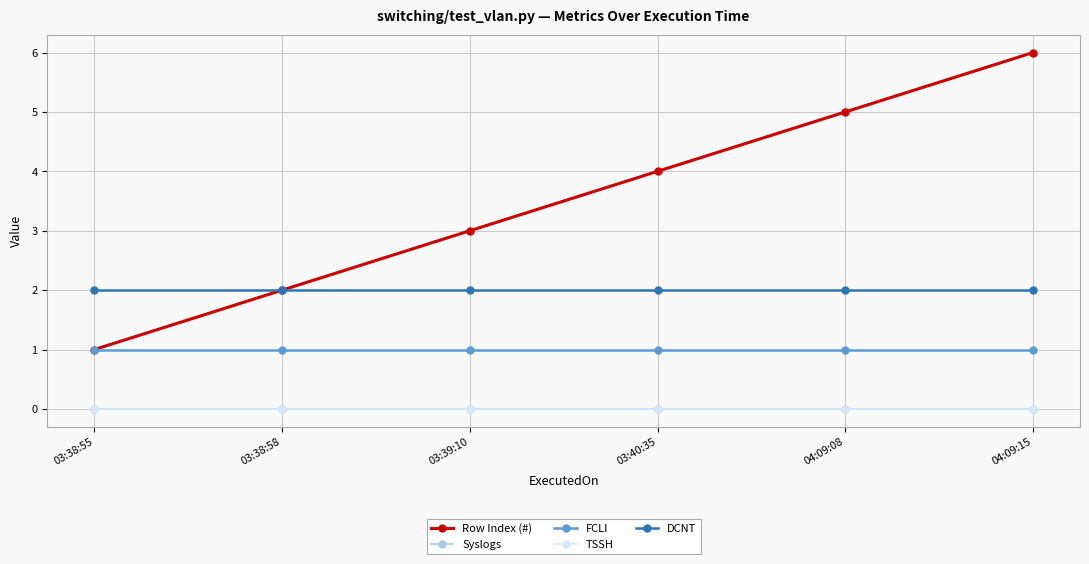

Between 03:38:58 and 04:09:15, which series saw the biggest shift?

Row Index (#)